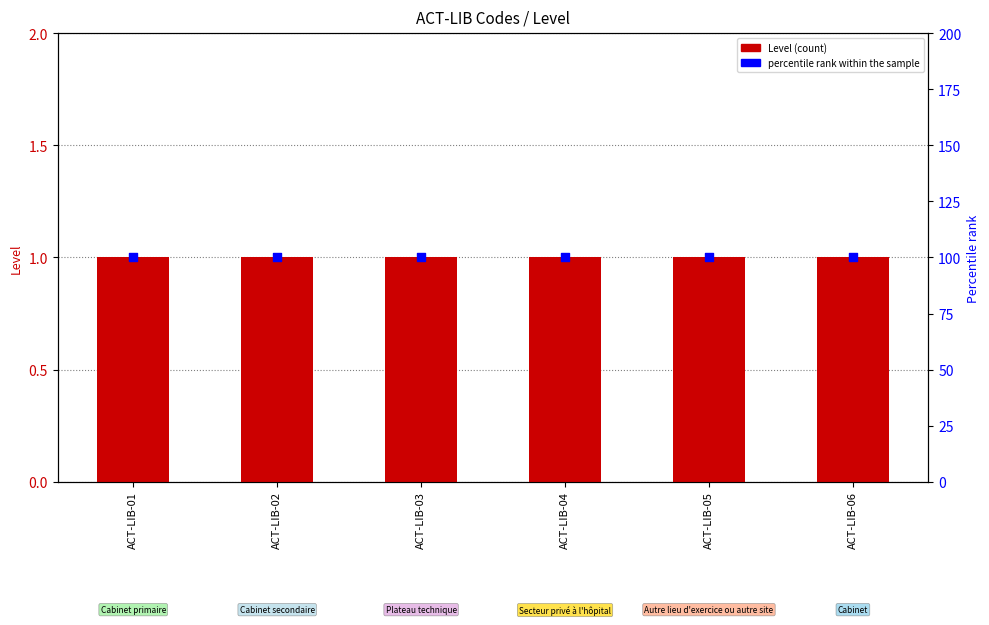

Is the value of percentile rank within the sample at ACT-LIB-04 greater than the value of Level at ACT-LIB-06?

Yes